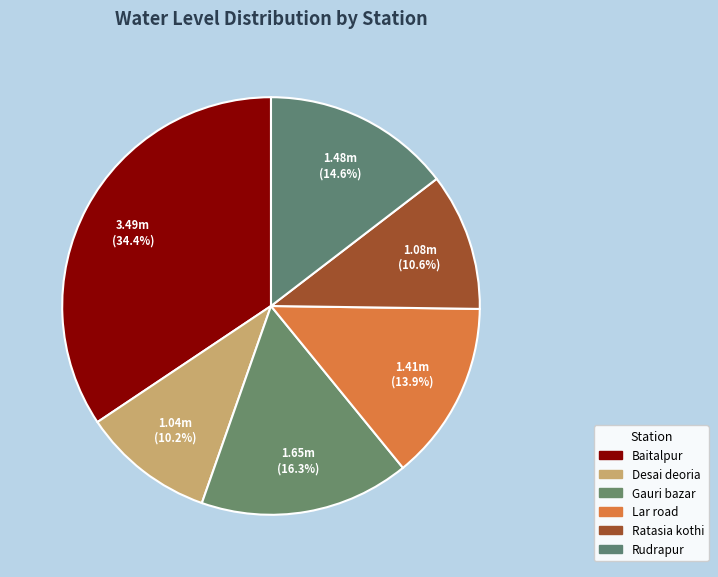

Is Ratasia kothi the majority of the pie?

No